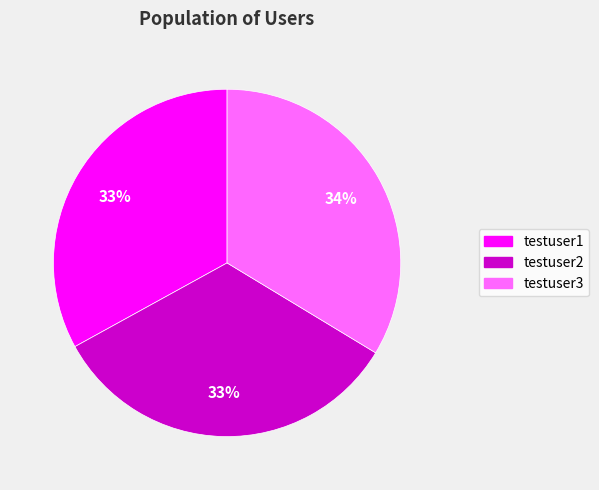

To the nearest percent, what portion does testuser2 represent?

33%